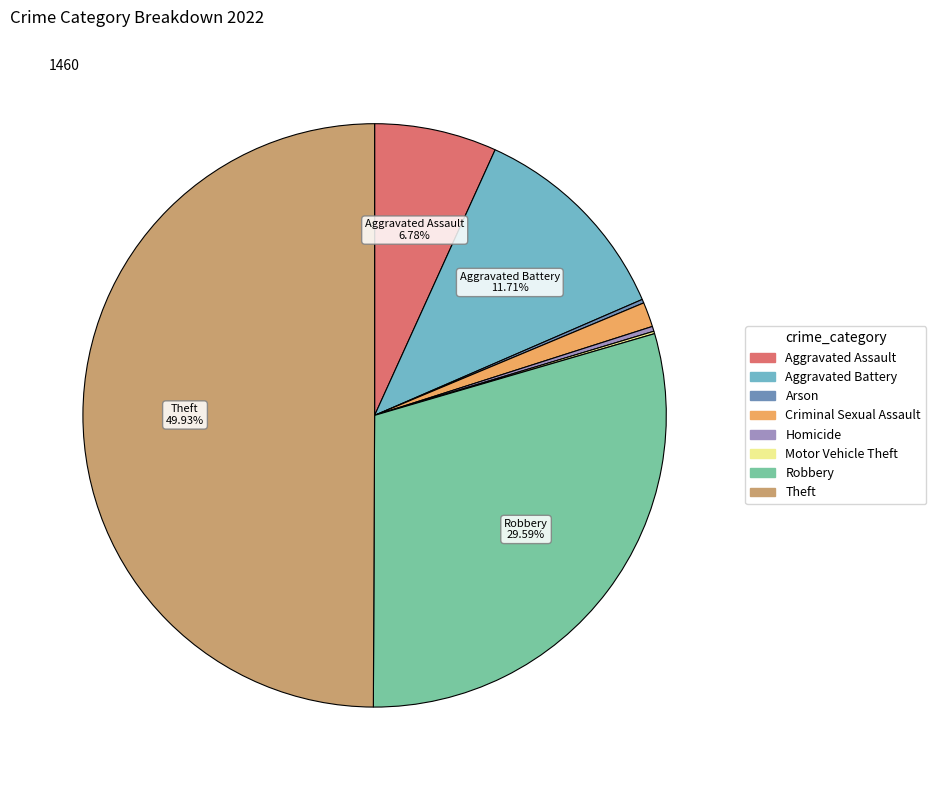

To the nearest percent, what percentage of the pie is Aggravated Assault?

7%